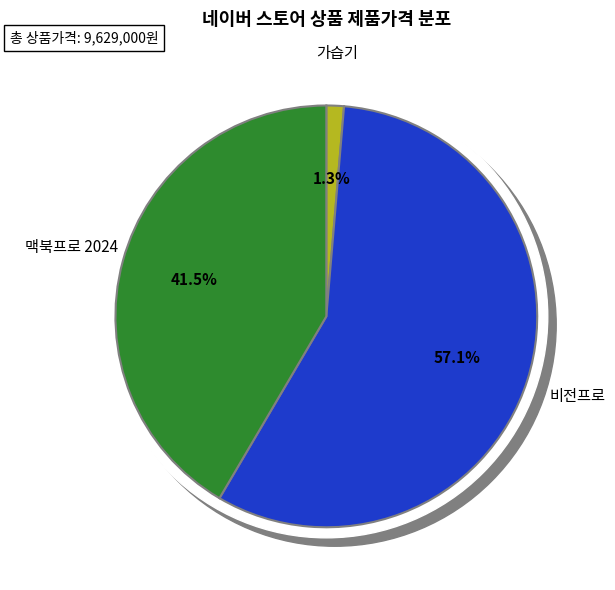

To the nearest percent, what portion does 비전프로 represent?

57%